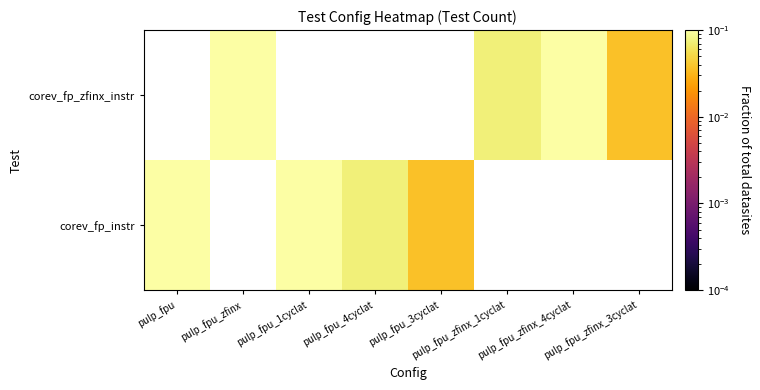

Rank the series by their maximum value, from highest to lowest.

corev_fp_instr, corev_fp_zfinx_instr